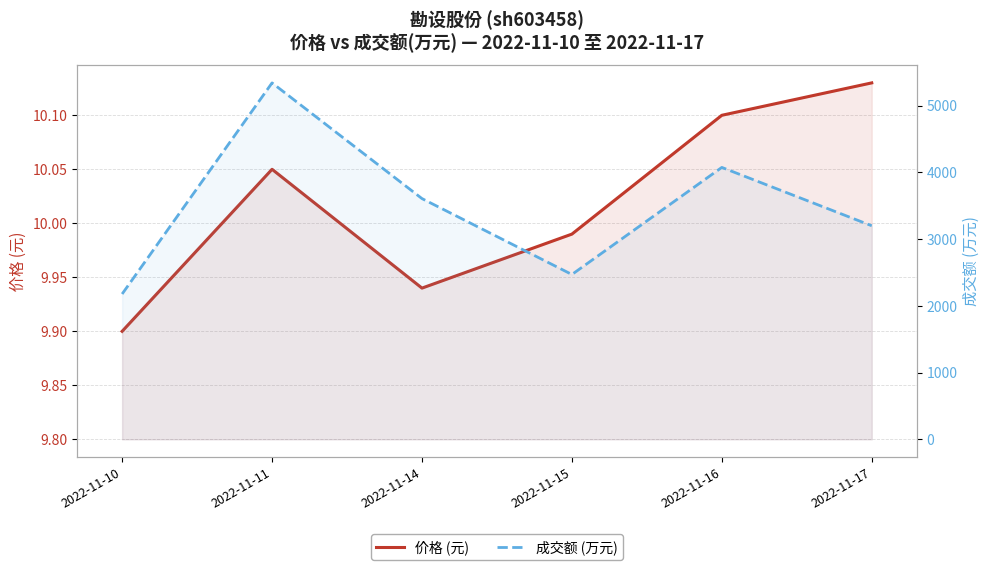

In 成交额 (万元), how many points are lower than both neighbors (excluding endpoints)?

1